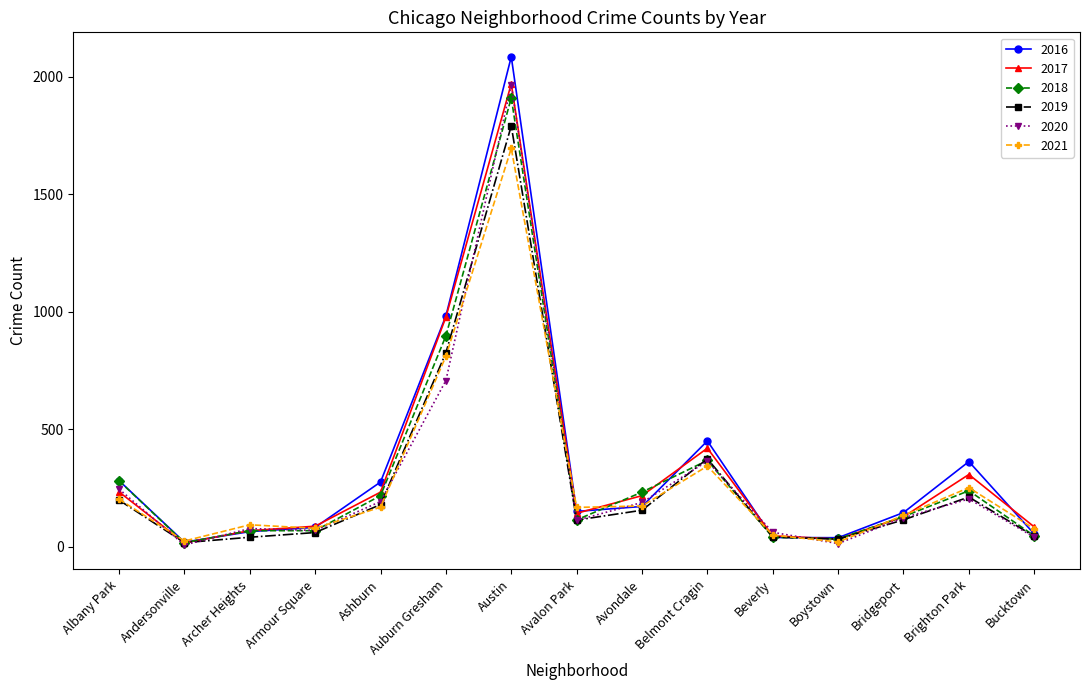

Where is the first local minimum for 2021?

Andersonville